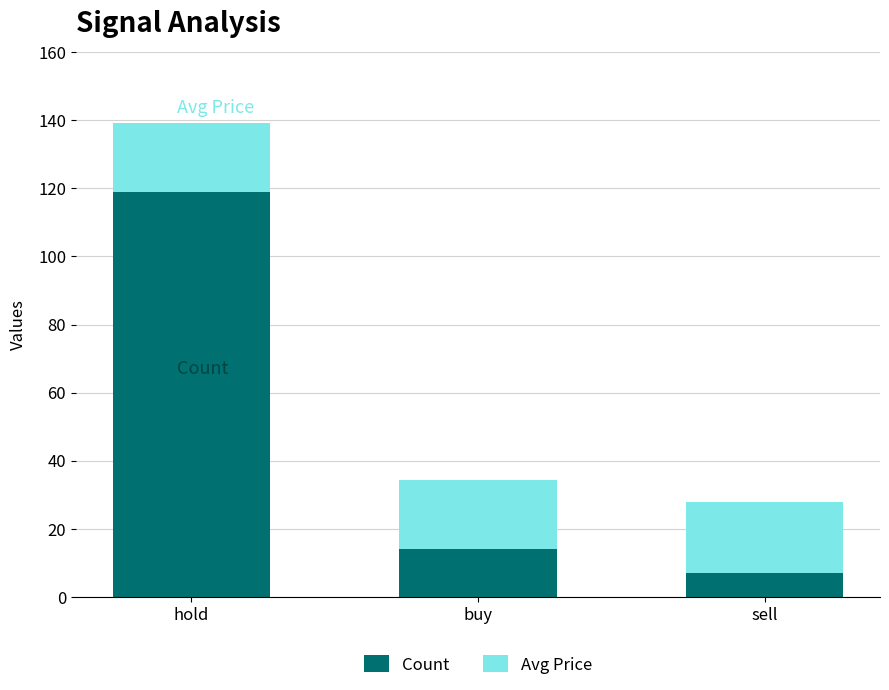

Count the number of categories in the chart.

3